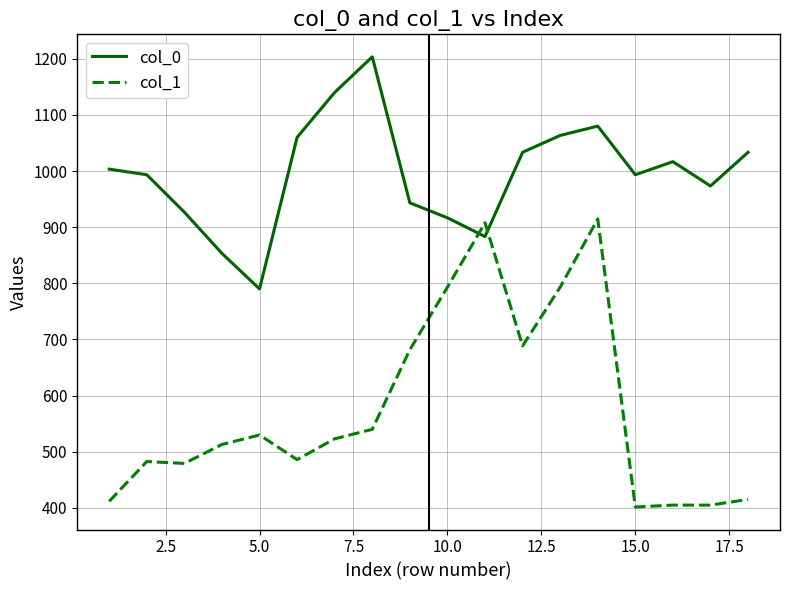

What is the maximum value shown in the chart?

1203.3